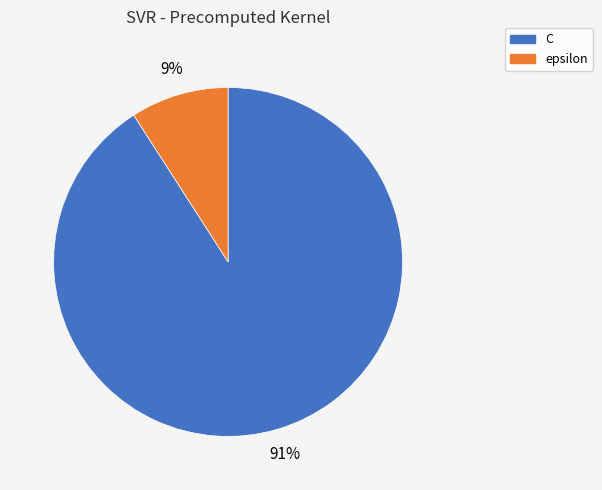

What is the majority slice?

C